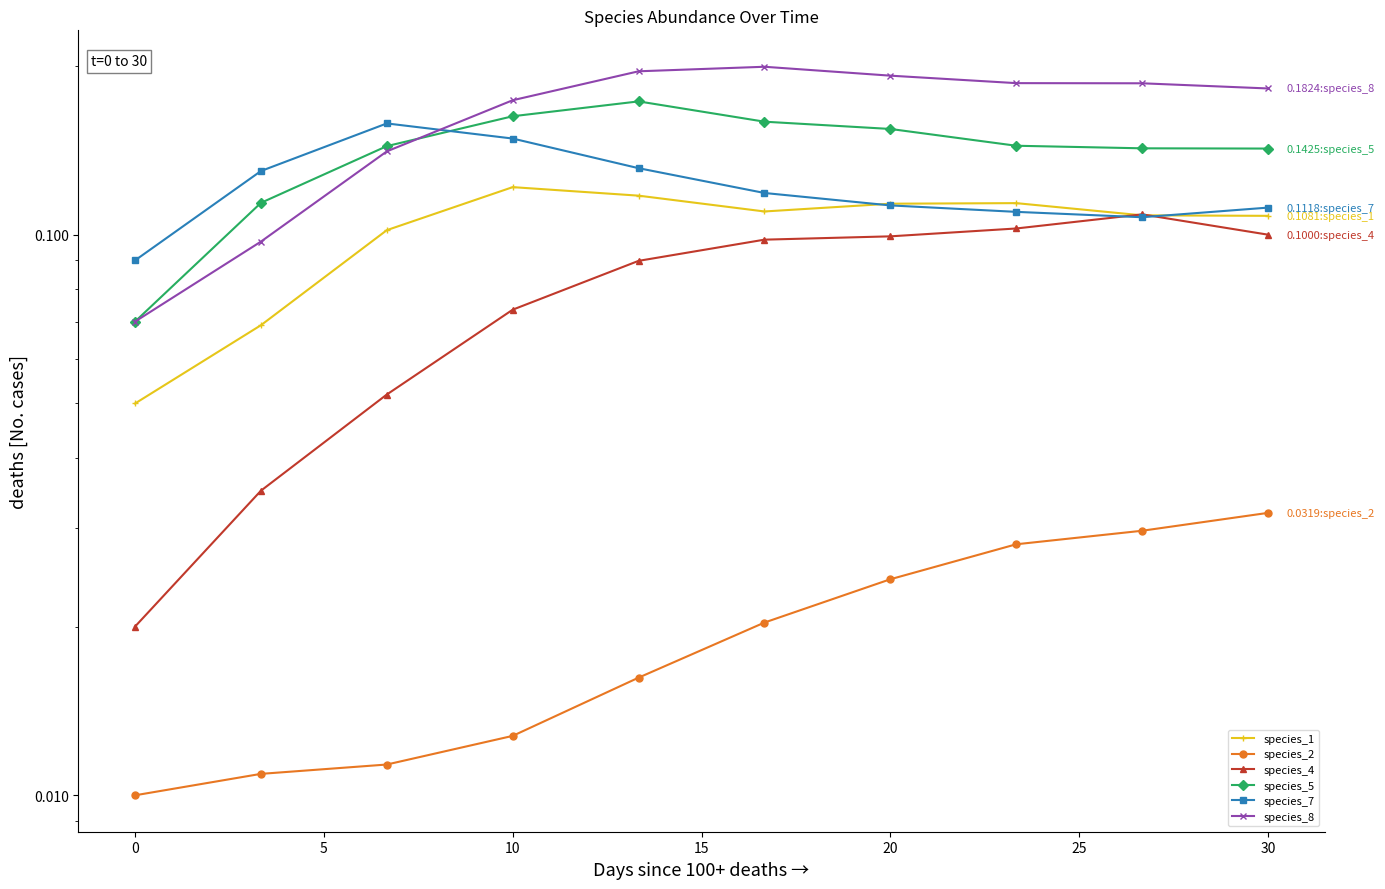

What position from the left is 30?

10